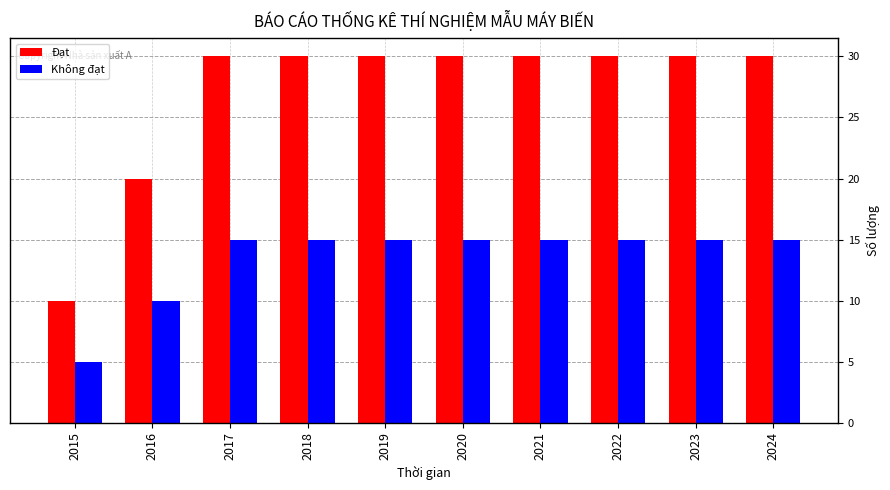

Does the chart contain any negative values?

No